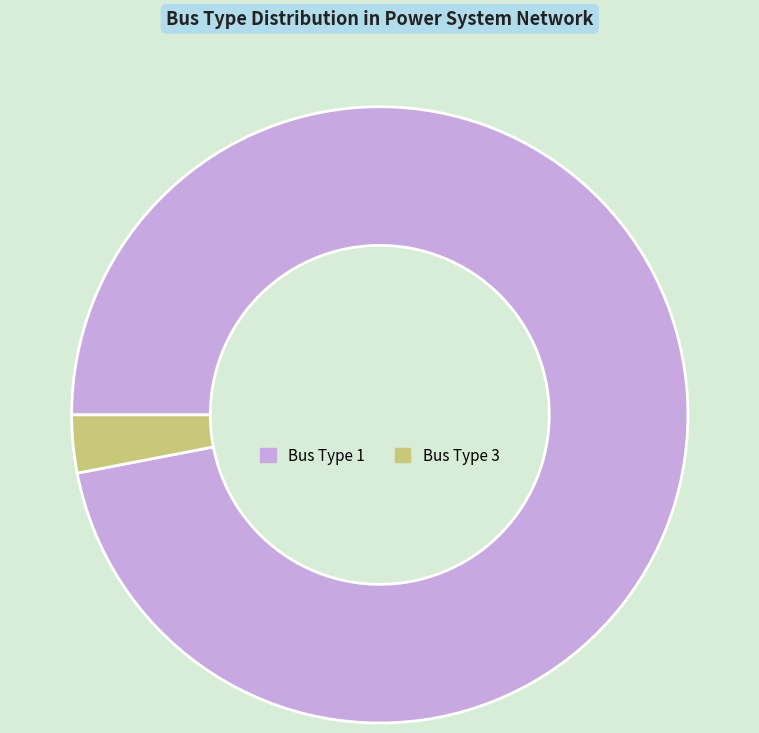

Do Bus Type 3 and Bus Type 1 together represent more than half of the pie?

Yes